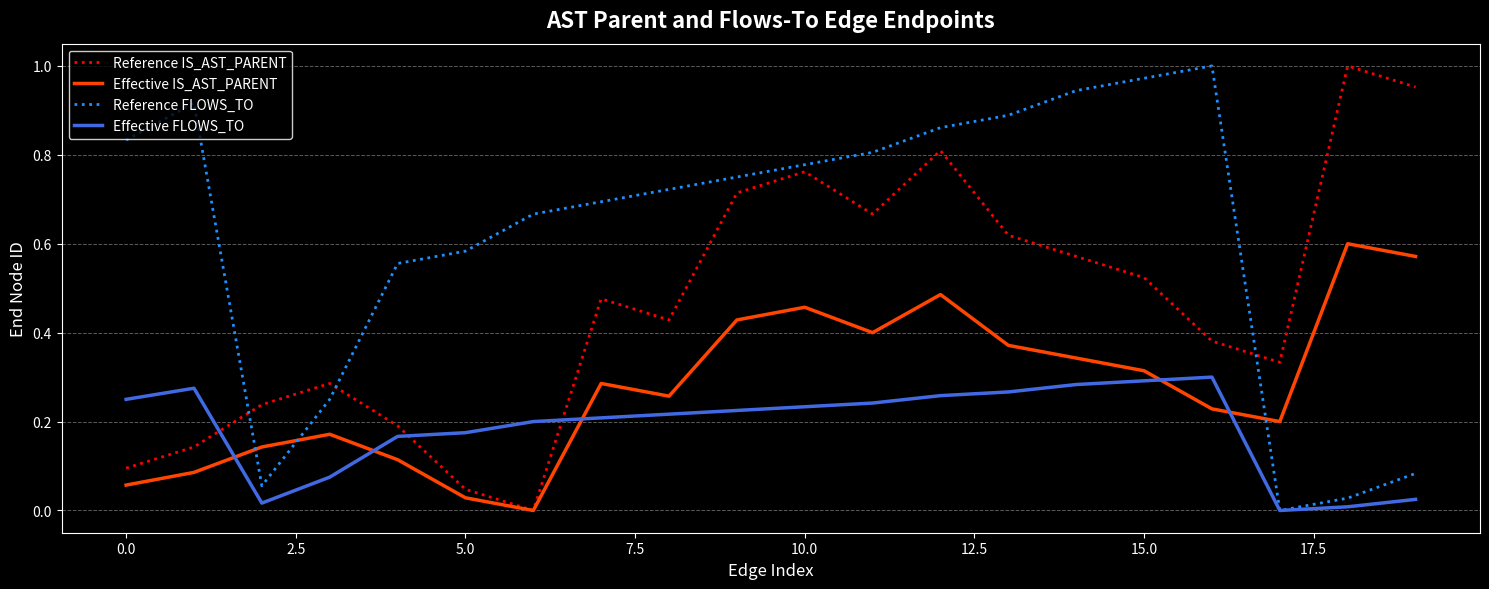

How many values in the Reference IS_AST_PARENT series exceed 0?

19